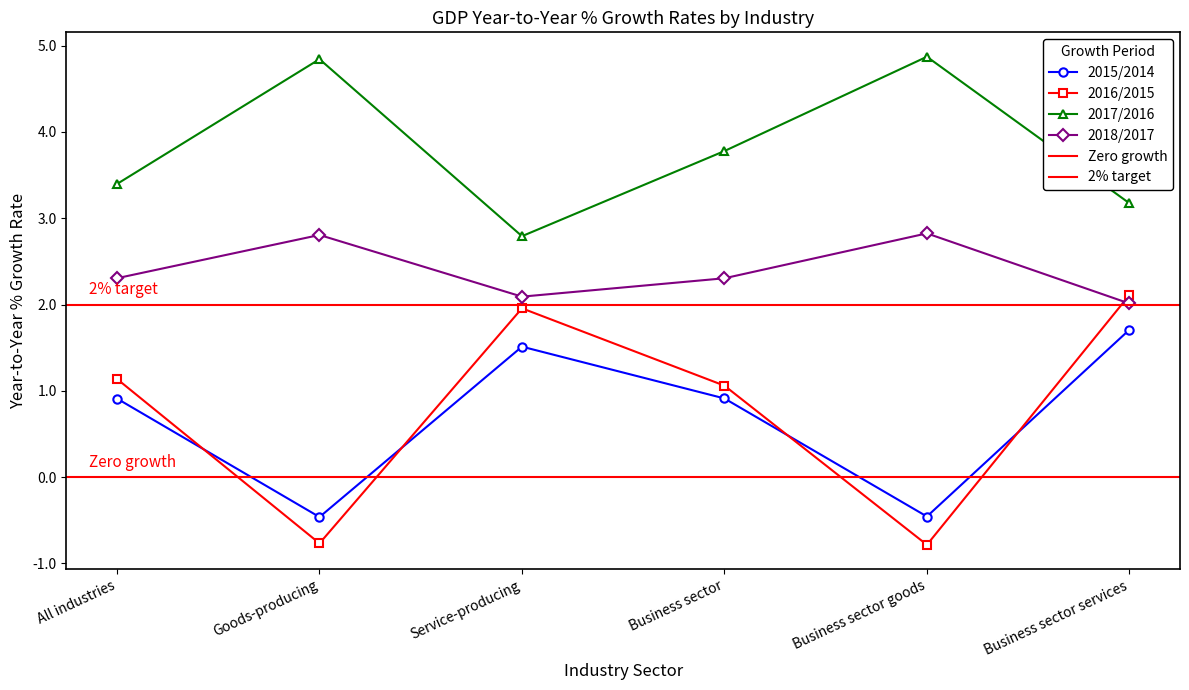

At which category does 2018/2017 reach its first local valley?

Service-producing